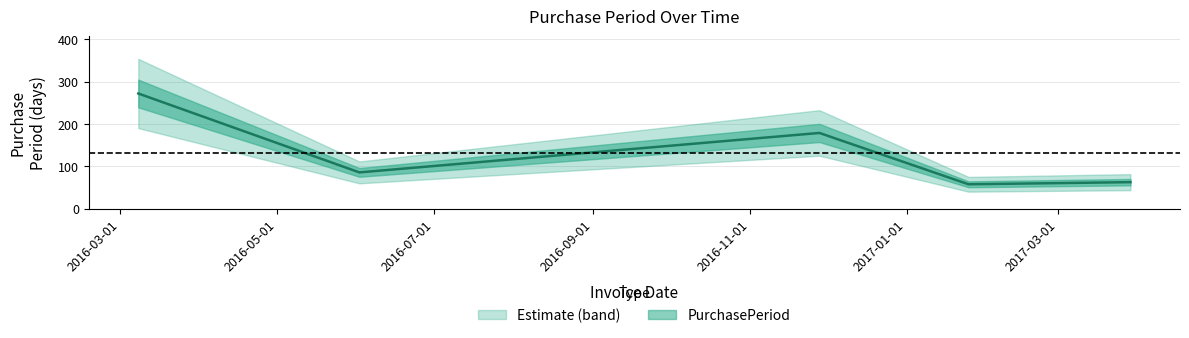

How many interior local valleys (lower than both neighbors) does the data have?

2